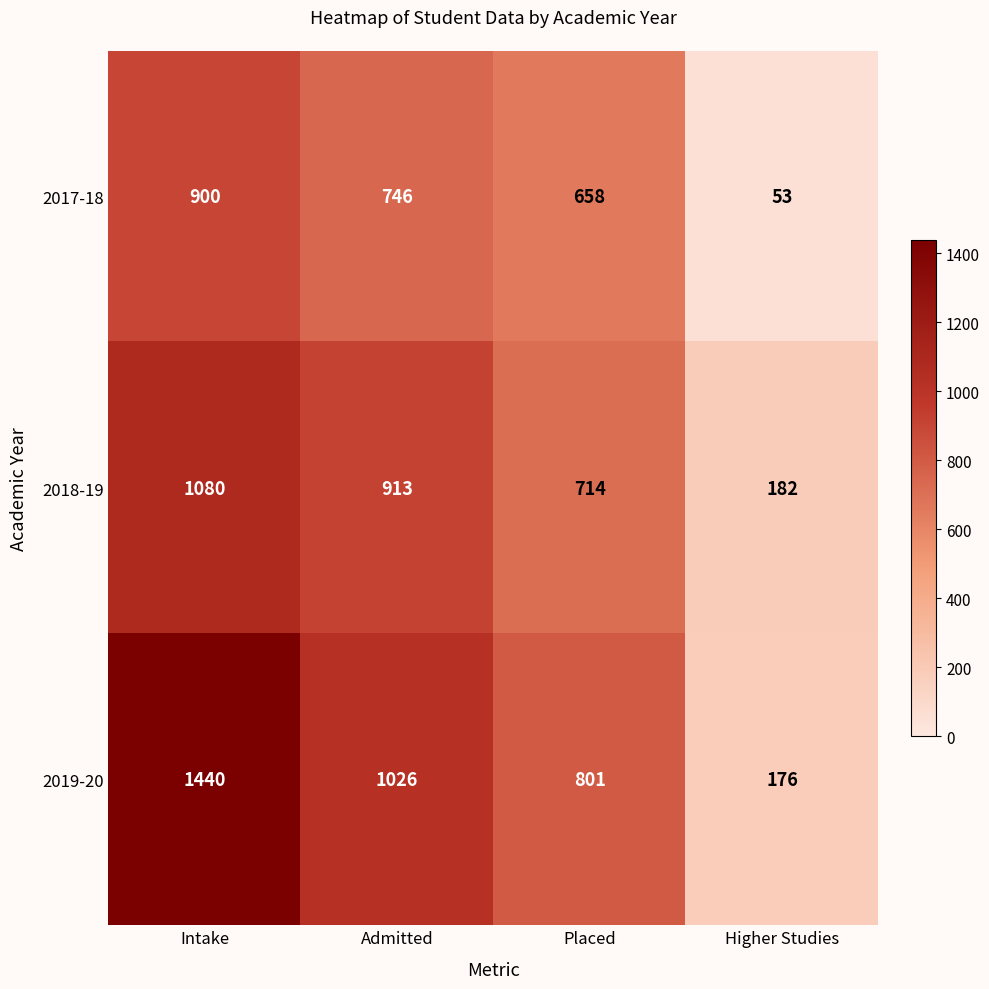

What is the approximate value of 2017-18 at Higher Studies, to the nearest 10?

50